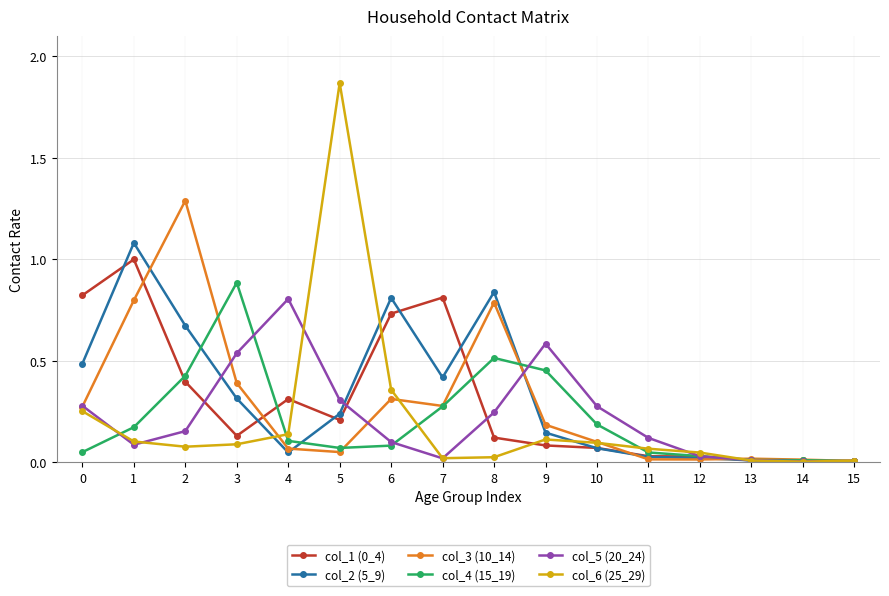

True or false: col_2 (5_9) has more than 1 interior local peaks.

True